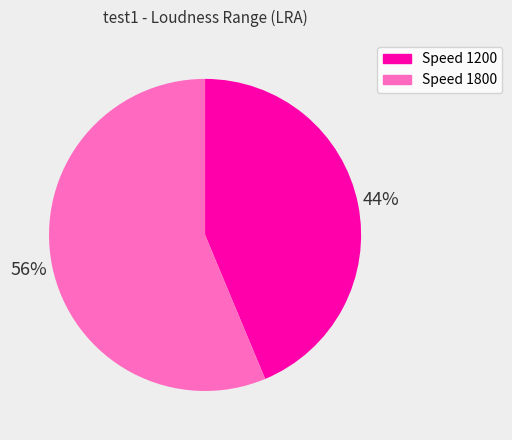

To the nearest percent, what is the average slice percentage?

50%